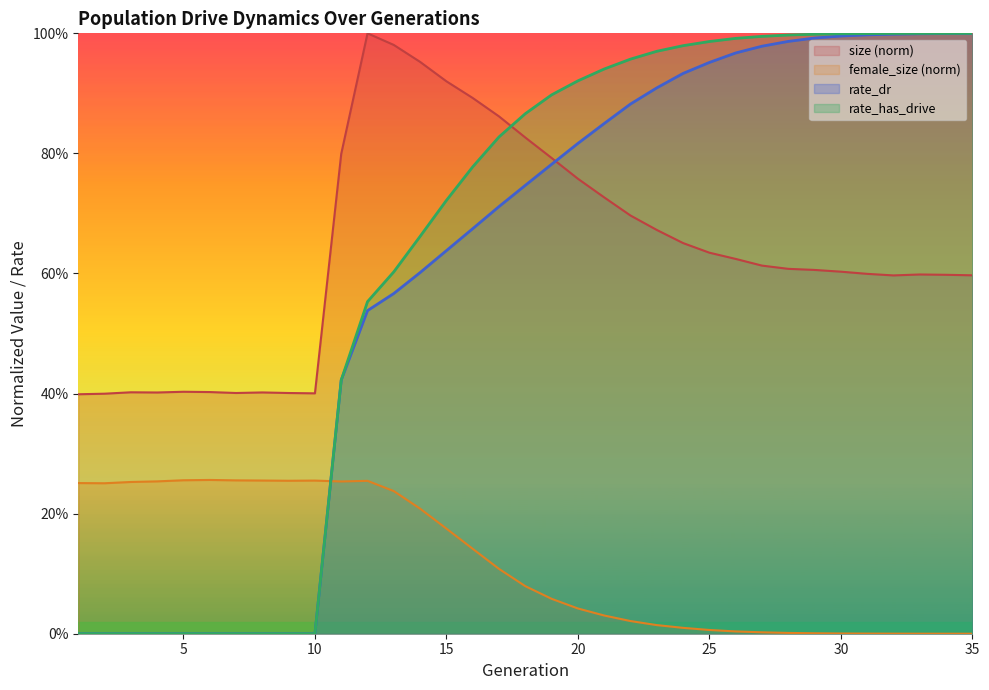

What are all the series names shown in the legend?

size (norm), female_size (norm), rate_dr, rate_has_drive